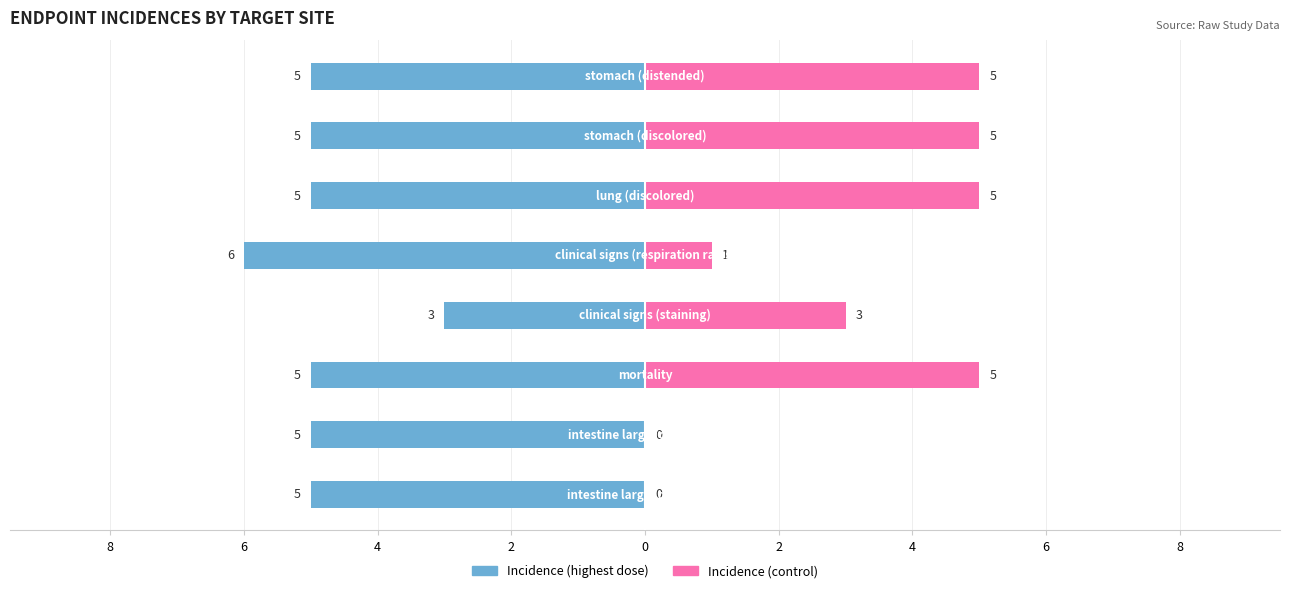

Reading right to left, list all the values displayed in this chart.

Incidence (highest dose): -5	-5	-5	-6	-3	-5	-5	-5
Incidence (control): 5	5	5	1	3	5	0	0